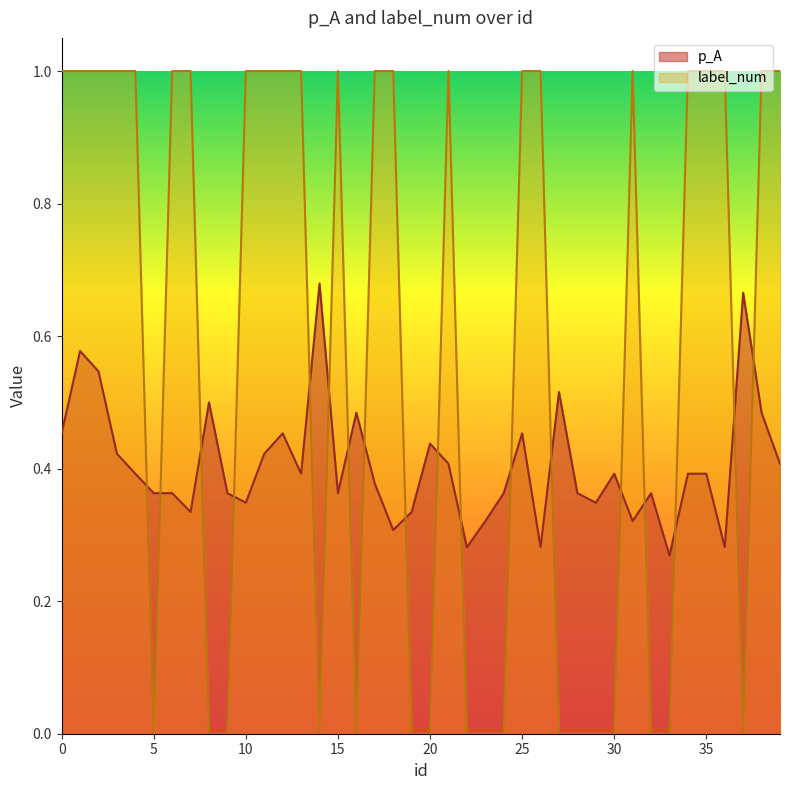

List the series in order of their peak value, lowest first.

p_A, label_num